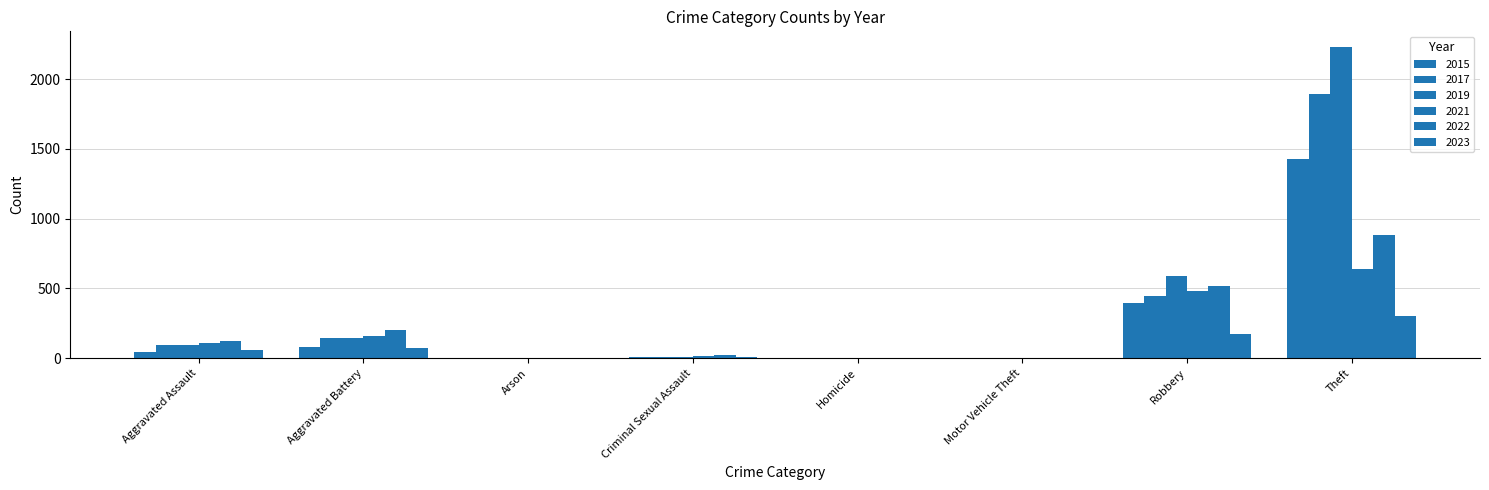

Which series changed the most between Arson and Theft?

2019